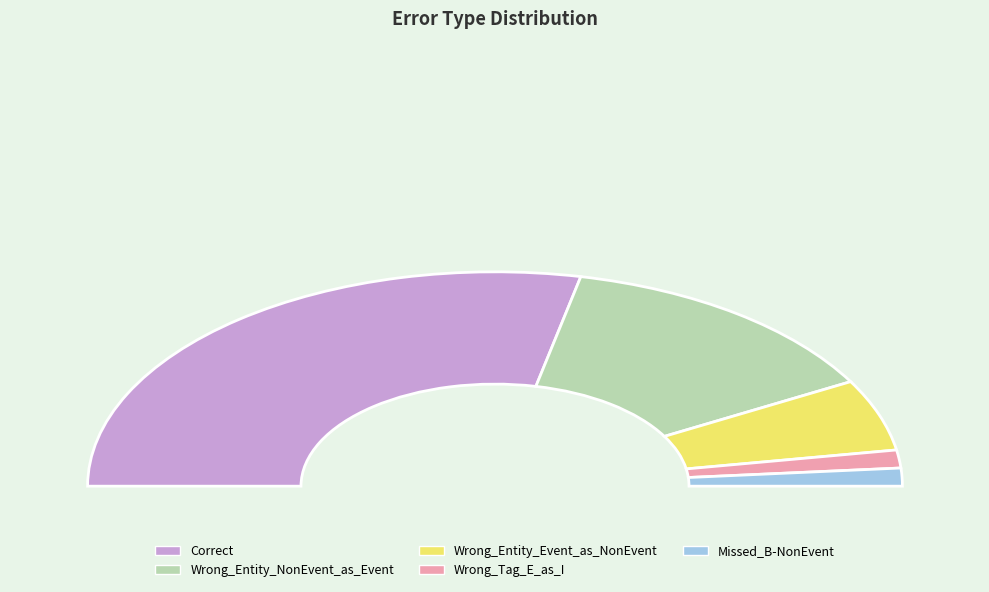

Which category has the biggest portion of the pie?

Correct